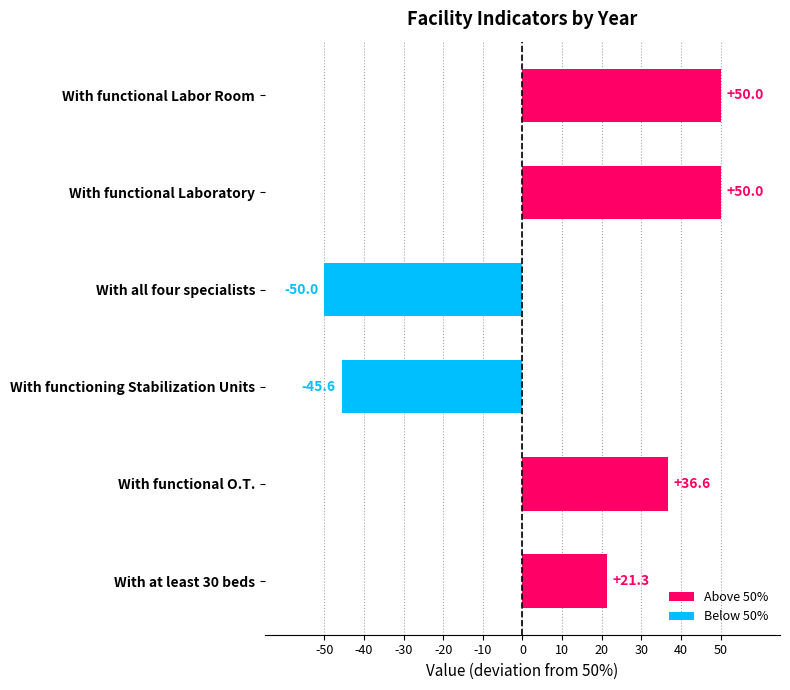

Reading bottom to top, what are all the values shown in this chart?

With at least 30 beds=21.3	With functional O.T.=36.6	With functioning Stabilization Units=-45.6	With all four specialists=-50.0	With functional Laboratory=50.0	With functional Labor Room=50.0